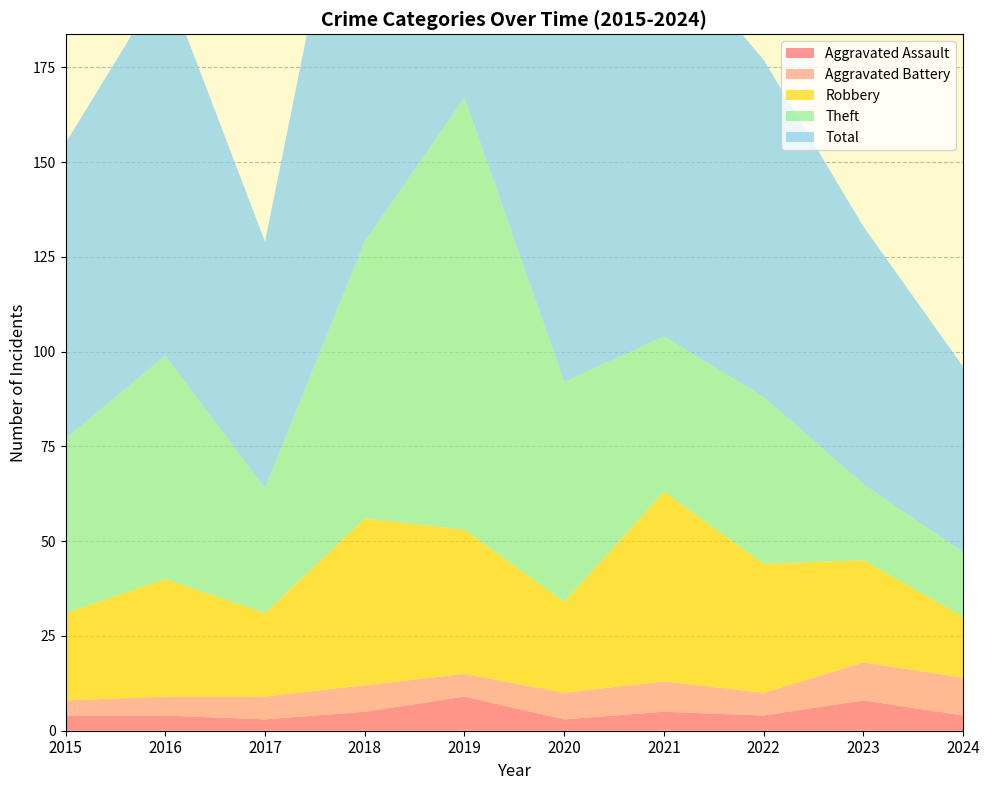

Reading left to right, transcribe all the data shown in this chart.

Aggravated Assault: 2015=4	2016=4	2017=3	2018=5	2019=9	2020=3	2021=5	2022=4	2023=8	2024=4
Aggravated Battery: 2015=4	2016=5	2017=6	2018=7	2019=6	2020=7	2021=8	2022=6	2023=10	2024=10
Robbery: 2015=23	2016=31	2017=22	2018=44	2019=38	2020=24	2021=50	2022=34	2023=27	2024=16
Theft: 2015=46	2016=59	2017=33	2018=73	2019=114	2020=58	2021=41	2022=44	2023=20	2024=17
Total: 2015=78	2016=99	2017=65	2018=130	2019=167	2020=92	2021=104	2022=89	2023=68	2024=49